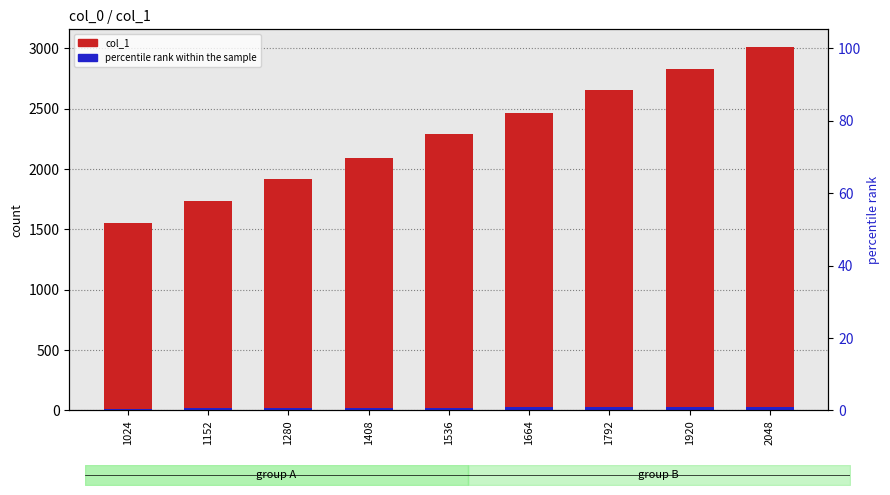

What is the spread (max minus min) of values at 2048?

2977.9